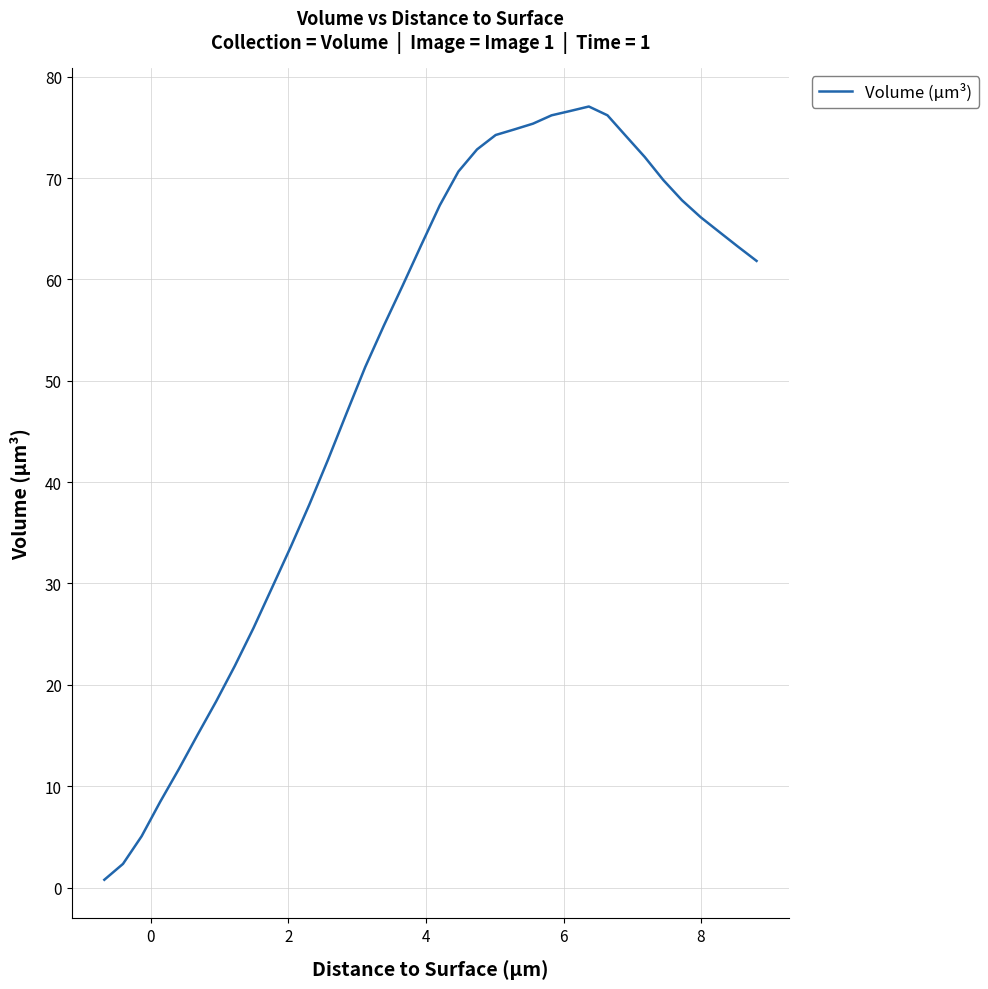

What is the maximum value shown in the chart?

77.1